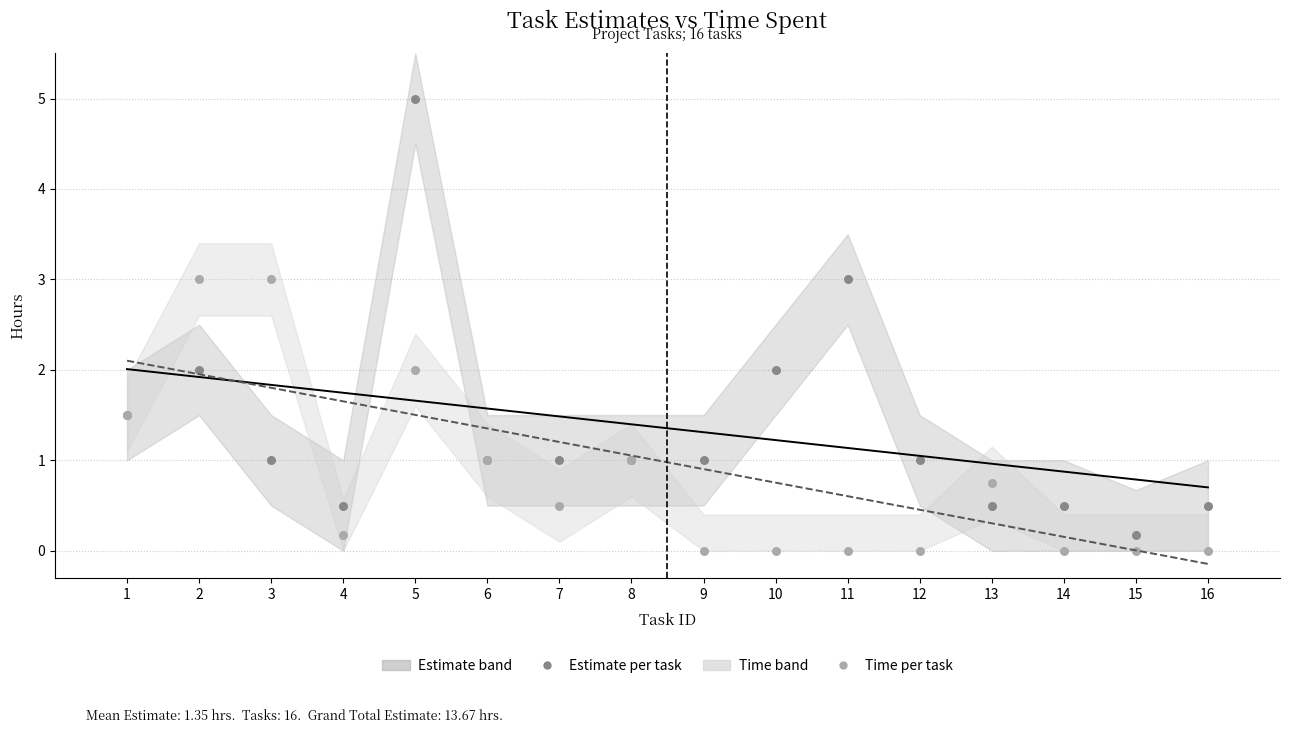

Which series reaches the maximum Y coordinate?

Estimate